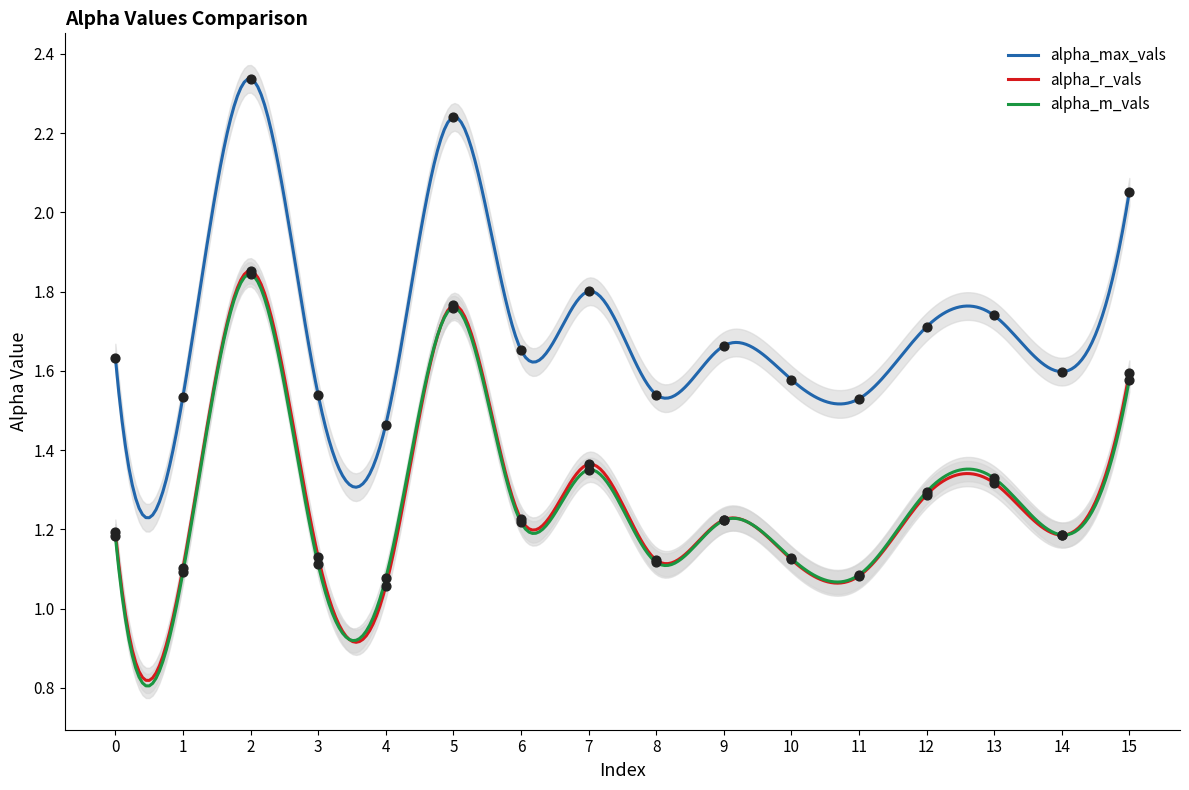

What are all the series names shown in the legend?

alpha_max_vals, alpha_r_vals, alpha_m_vals